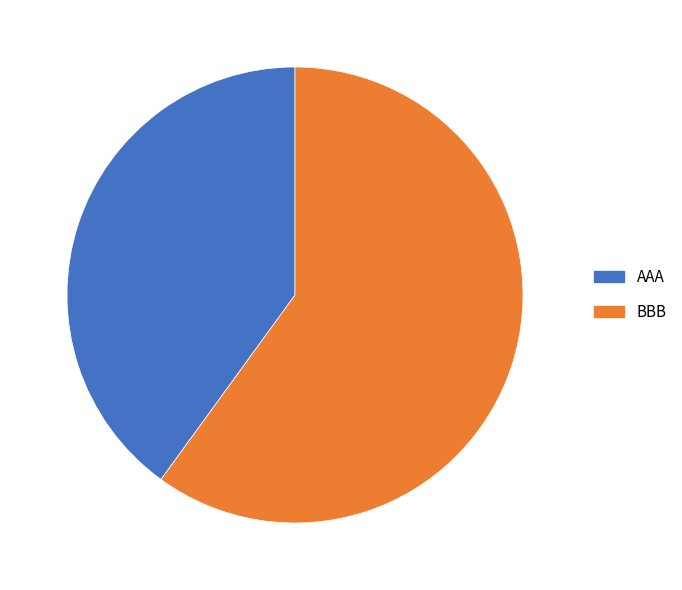

What is the largest slice in the pie chart?

BBB